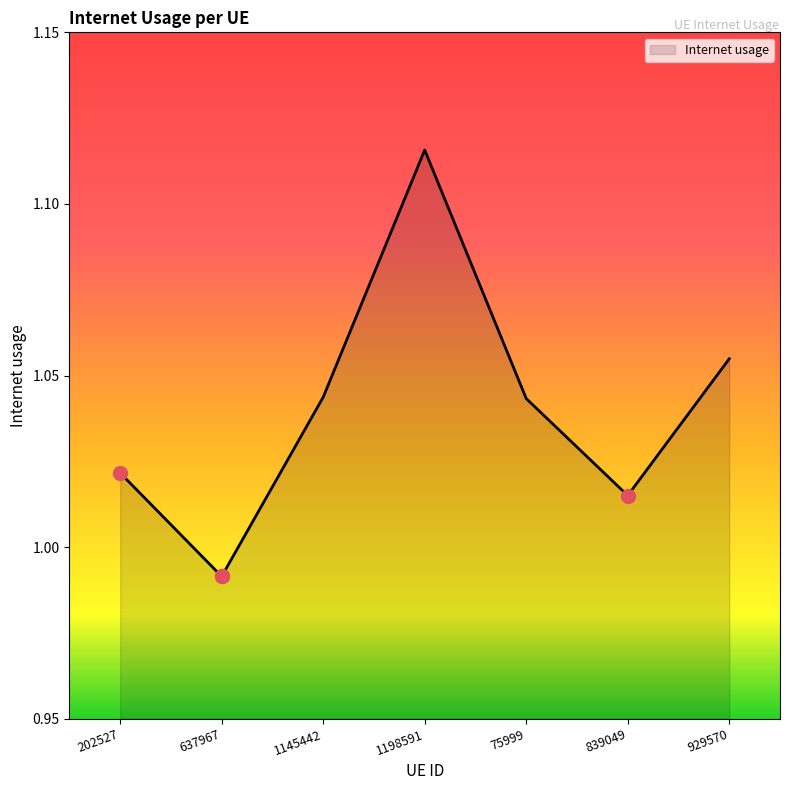

What position from the left is 1145442?

3